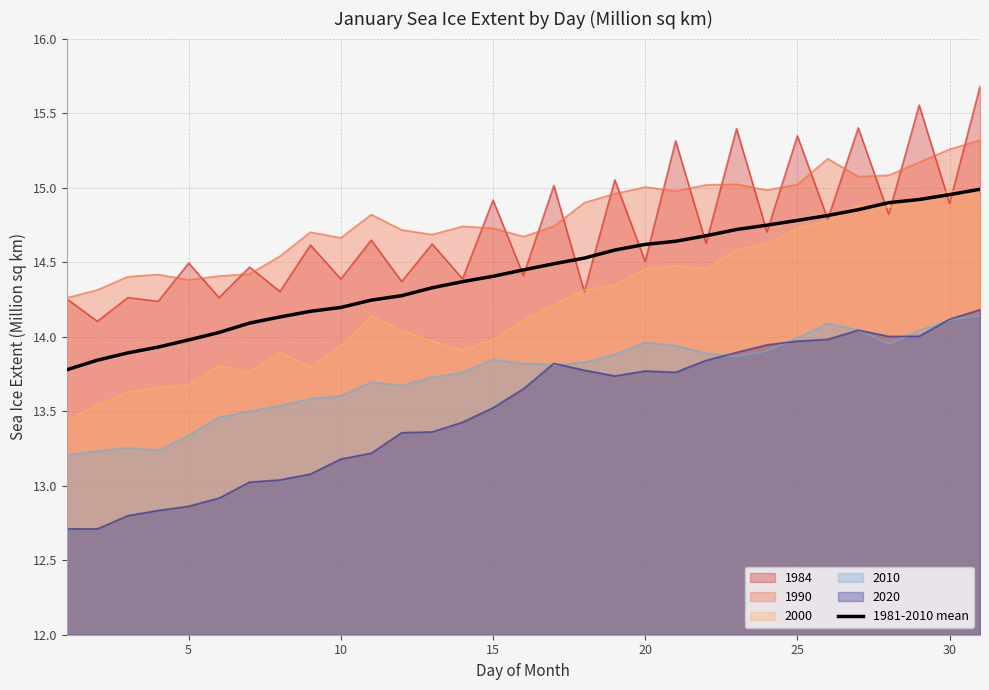

What is the difference between the highest and lowest values at 25?

1.4